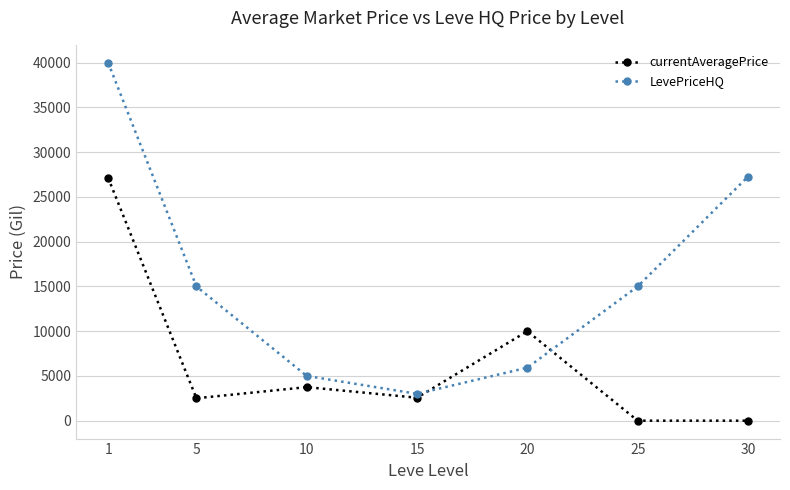

What is the highest value of the LevePriceHQ series?

40000